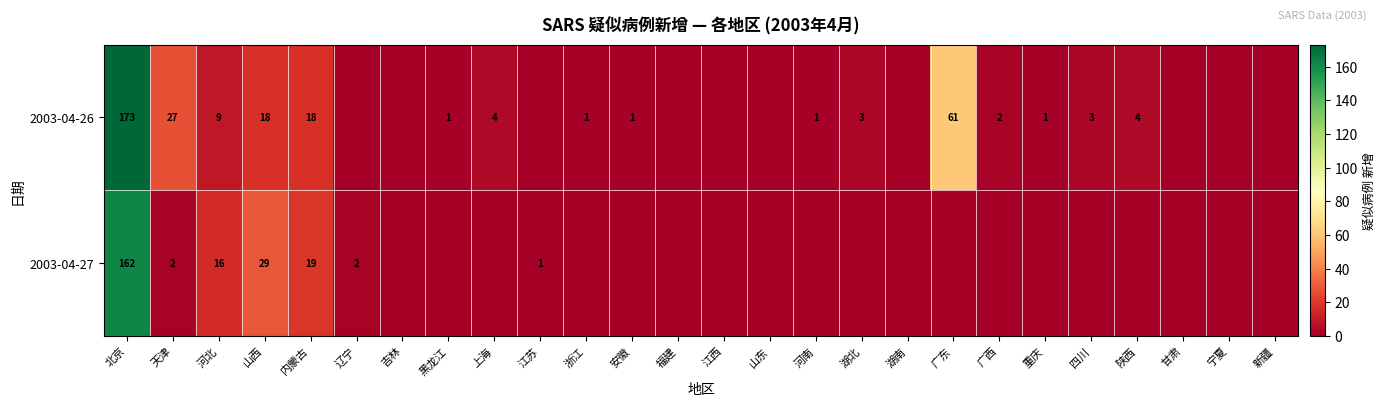

The value of 2003-04-26 at 北京 is 173. True or false?

True